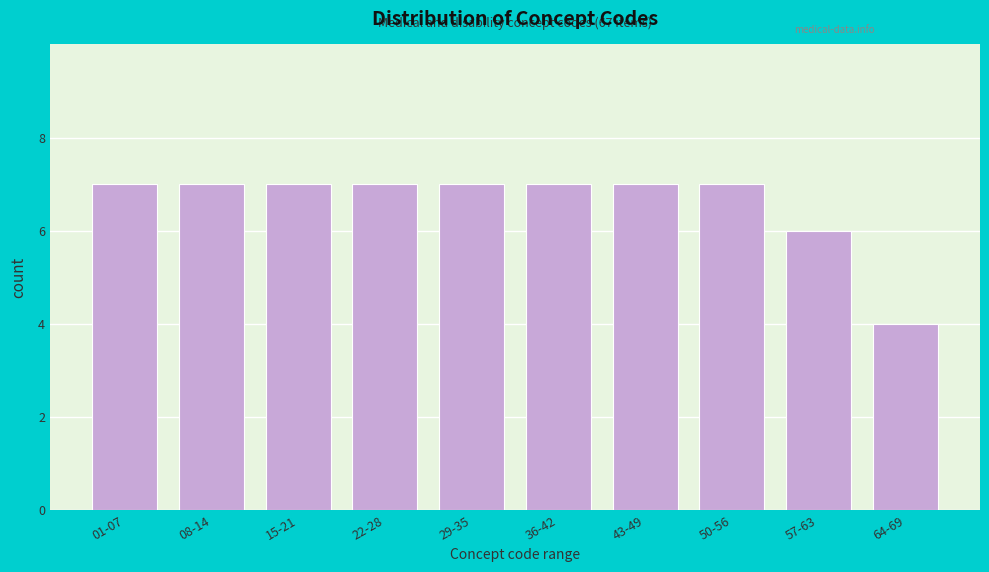

Reading right to left, list all the values displayed in this chart.

4	6	7	7	7	7	7	7	7	7